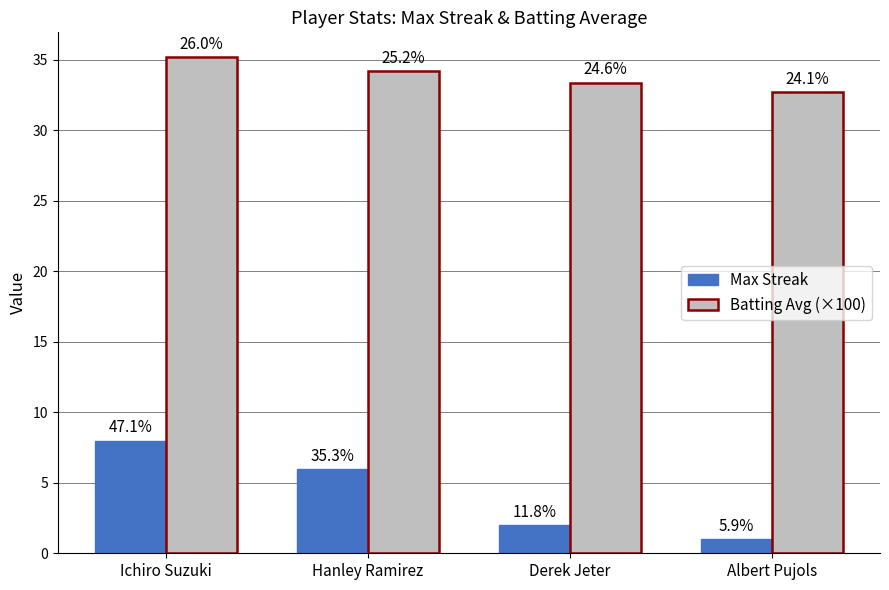

How many bars are there in total?

8